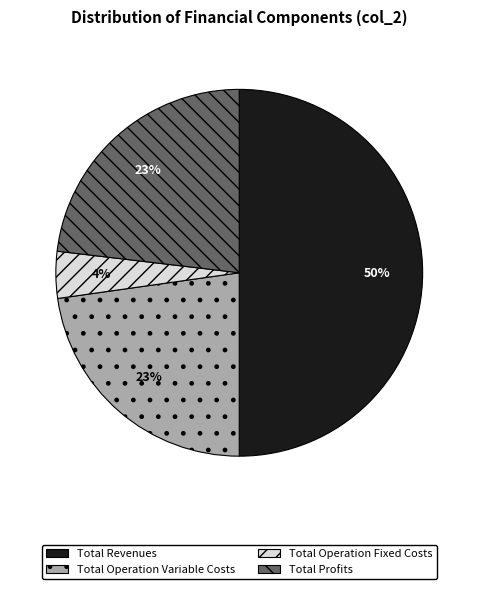

How many slices are in this pie chart?

4